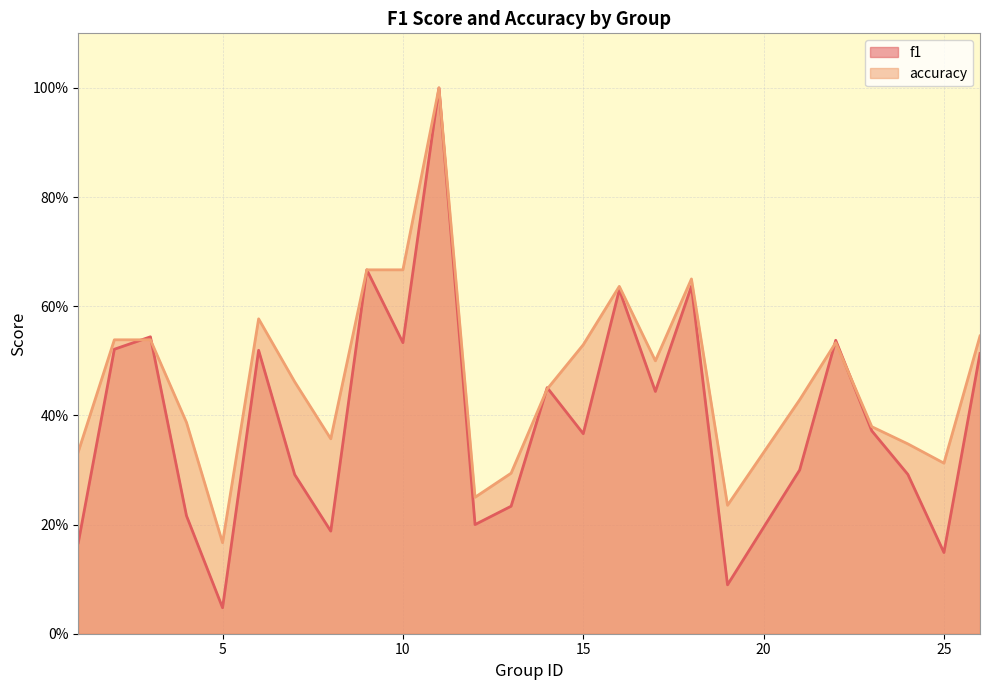

Which category has the lowest value across all series?

5